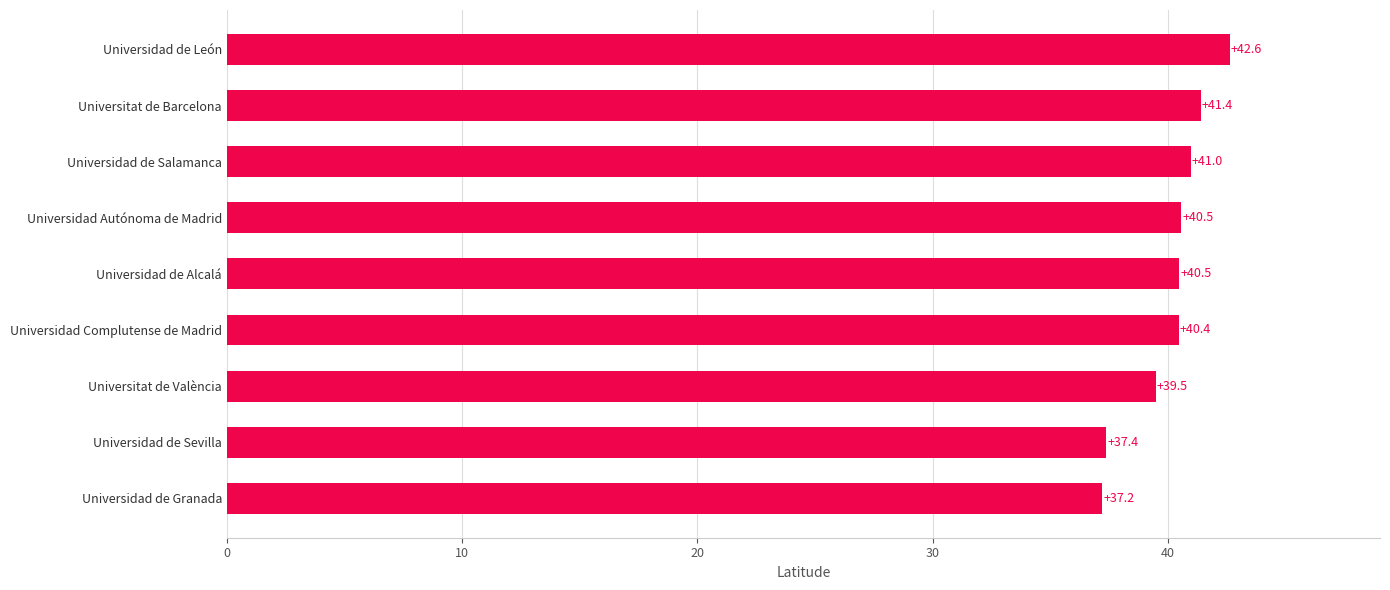

What is the difference between the second highest and second lowest values?

4.0